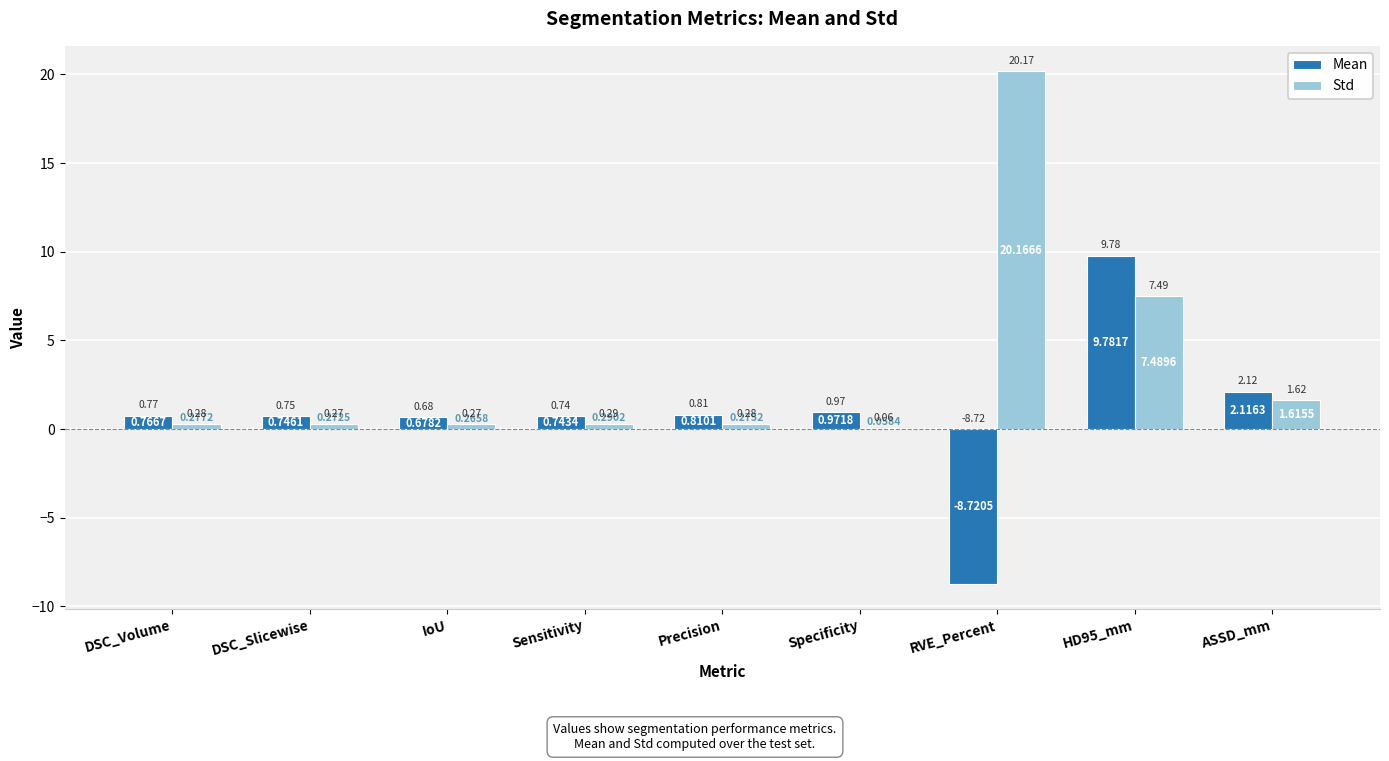

Does the chart contain stacked bars?

No